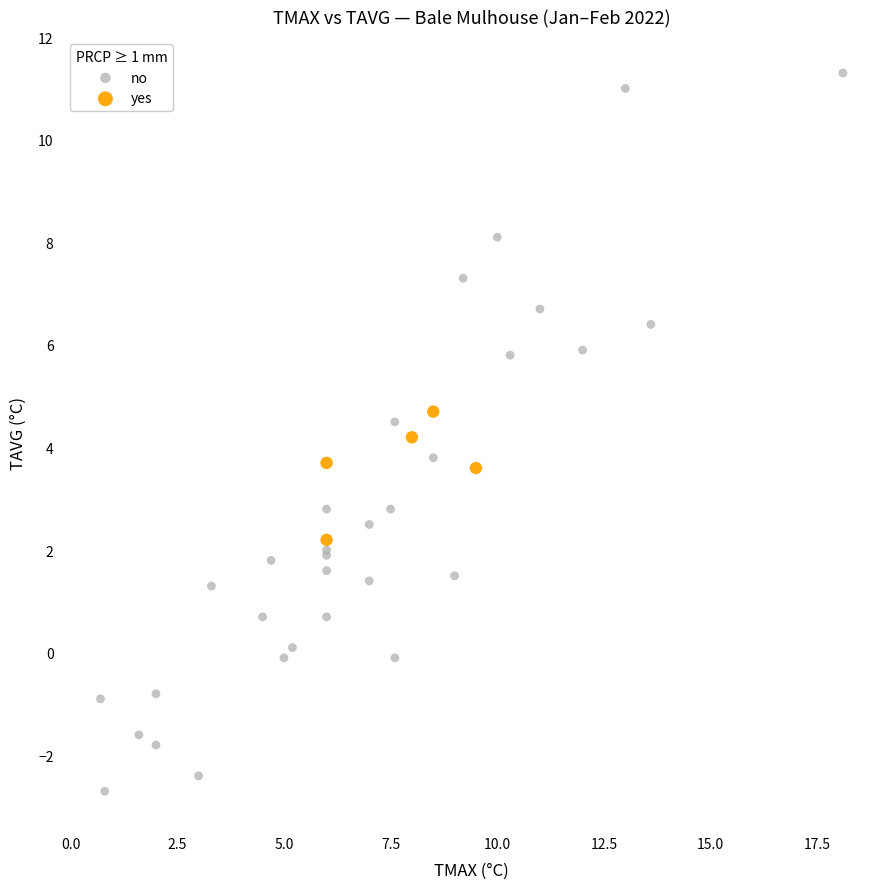

Which series reaches the minimum Y coordinate?

no